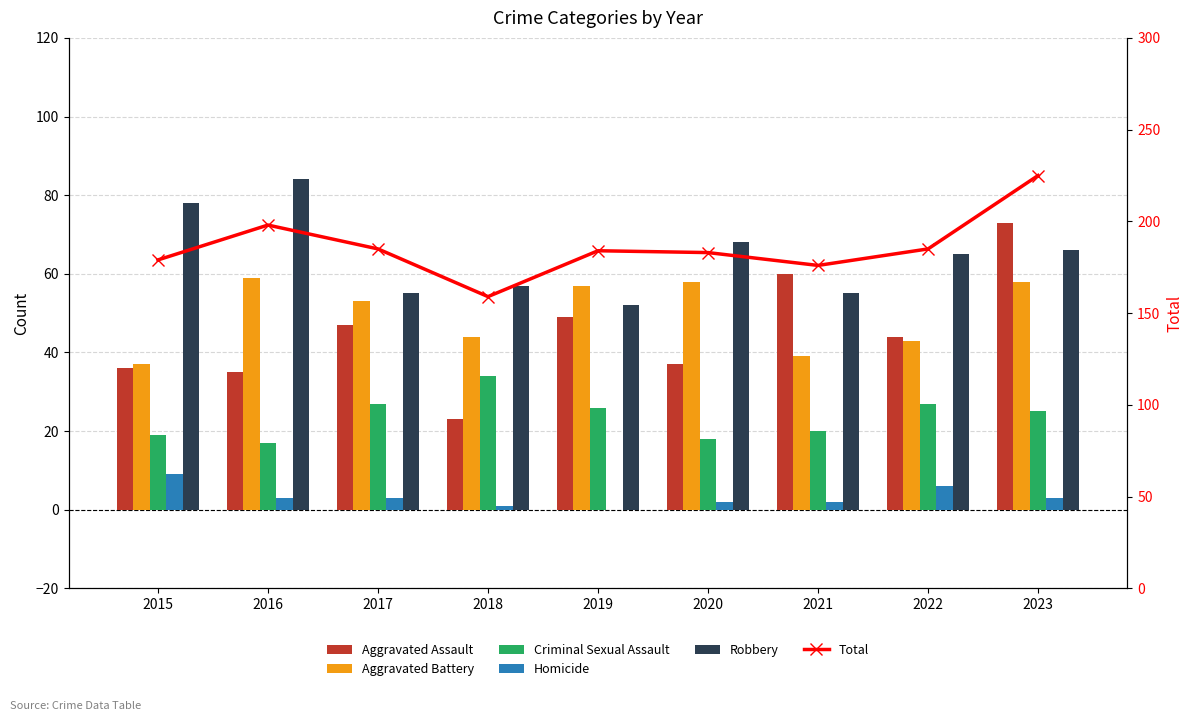

What is the difference between the maximum and minimum values in the Total series?

66